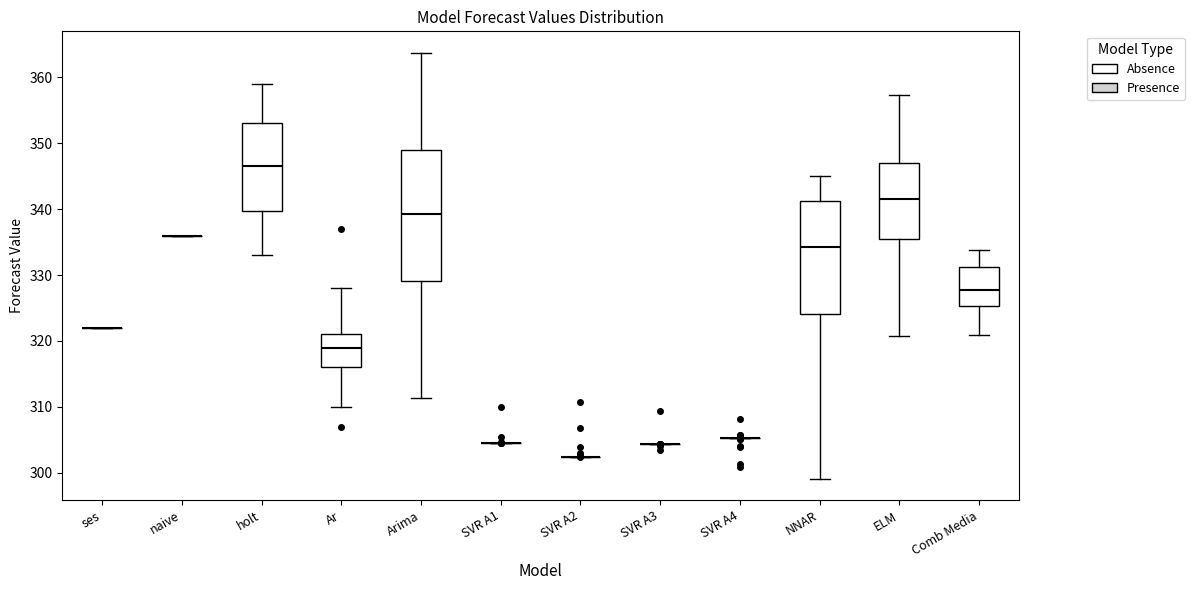

Reading left to right, read every box against the y-axis: the position of its median line, the range the box covers, and the ends of its whiskers. The values are not printed on the chart, so give them approximately, as read against the axis.

ses: box collapsed to a line at 322, whiskers 322 to 322
naive: box collapsed to a line at 336, whiskers 336 to 336
holt: median 347, box 340 to 353, whiskers 333 to 359
Ar: median 319, box 316 to 321, whiskers 310 to 328
Arima: median 339, box 329 to 349, whiskers 311 to 364
SVR A1: box collapsed to a line at 304, whiskers 304 to 304
SVR A2: box collapsed to a line at 302, whiskers 302 to 302
SVR A3: box collapsed to a line at 304, whiskers 304 to 304
SVR A4: box collapsed to a line at 305, whiskers 305 to 305
NNAR: median 334, box 324 to 341, whiskers 299 to 345
ELM: median 342, box 336 to 347, whiskers 321 to 357
Comb Media: median 328, box 325 to 331, whiskers 321 to 334